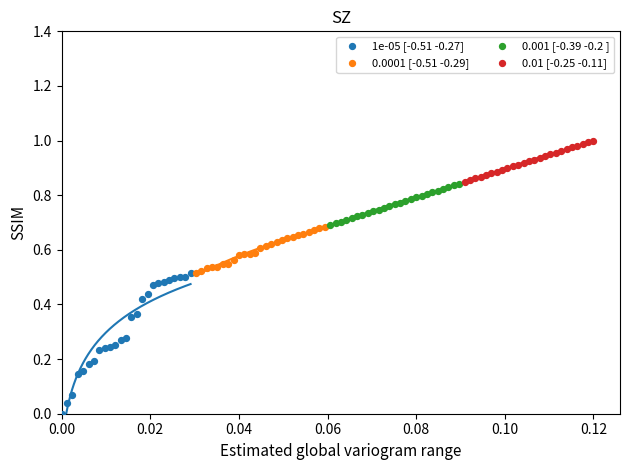

Which series has the widest spread of Y values?

1e-05 [-0.51 -0.27]